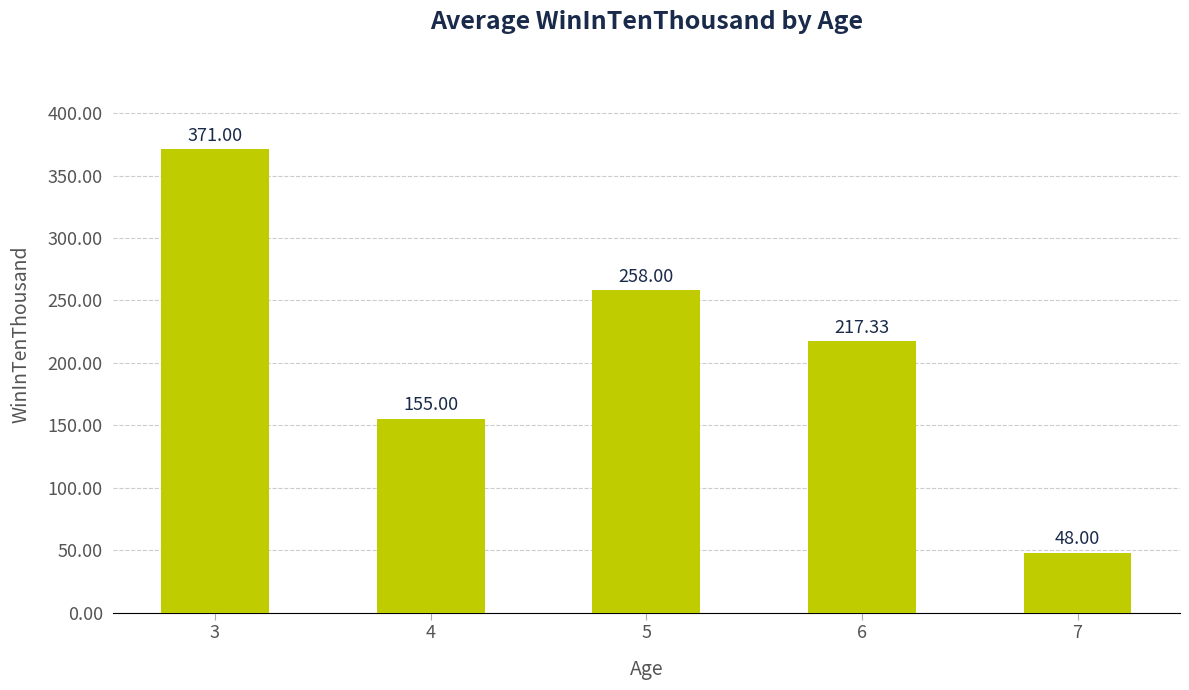

Reading right to left, extract all data points from this chart.

48.0	217.3	258.0	155.0	371.0